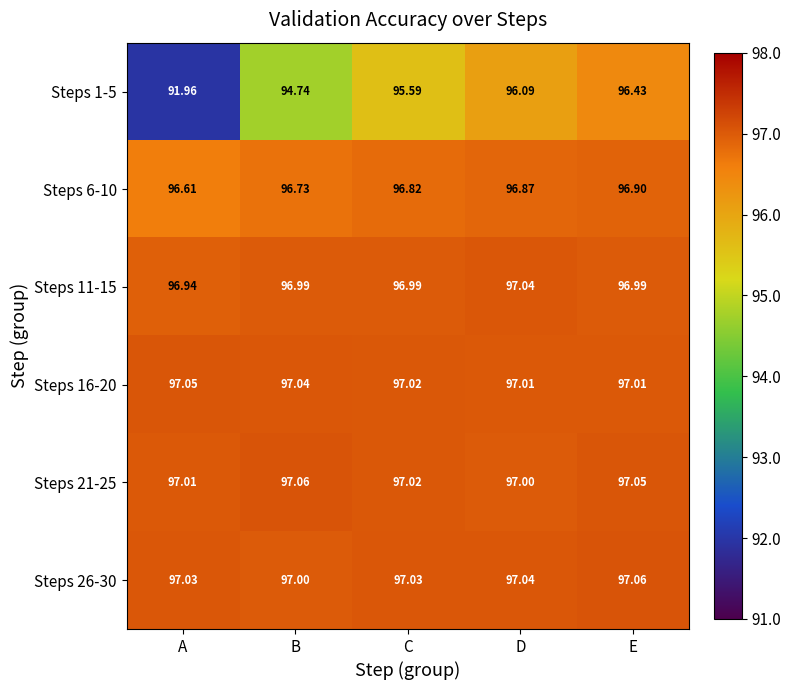

At which category is the sum across all series the highest?

E